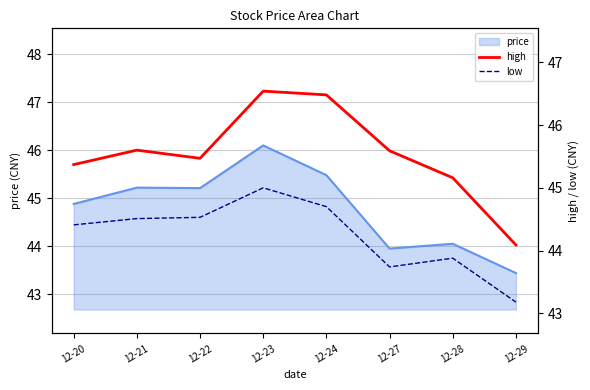

How many data points in high are less than 45?

1